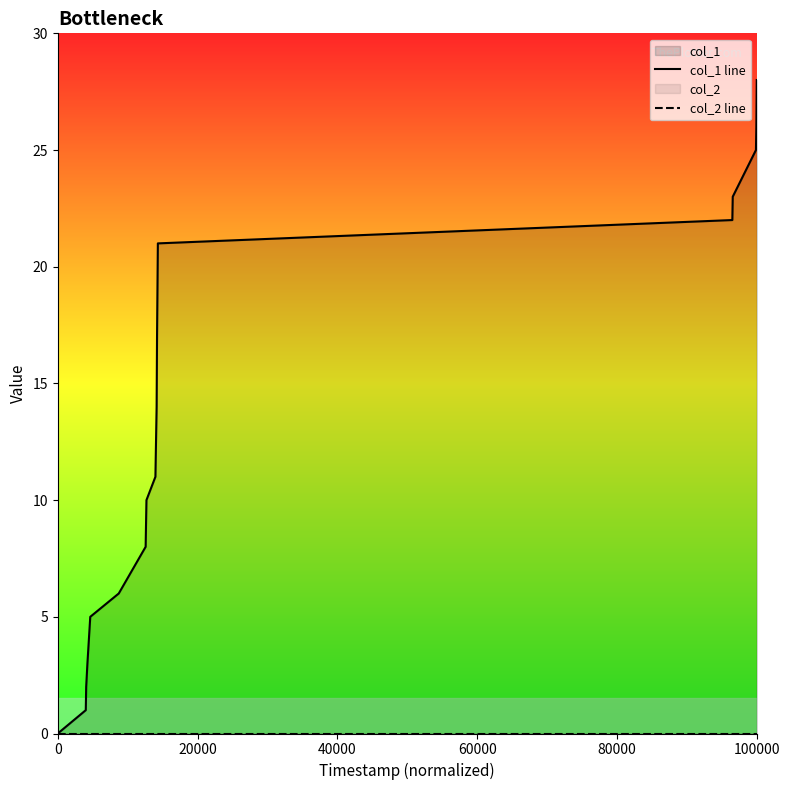

True or false: col_1 line has more than 0 interior local peaks.

False